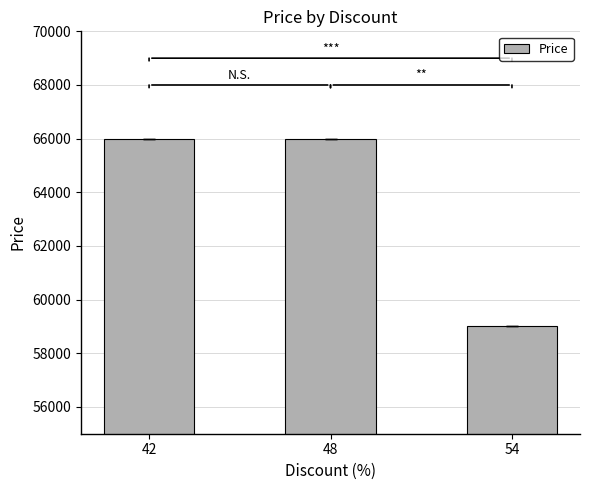

What is the greatest value displayed?

66000